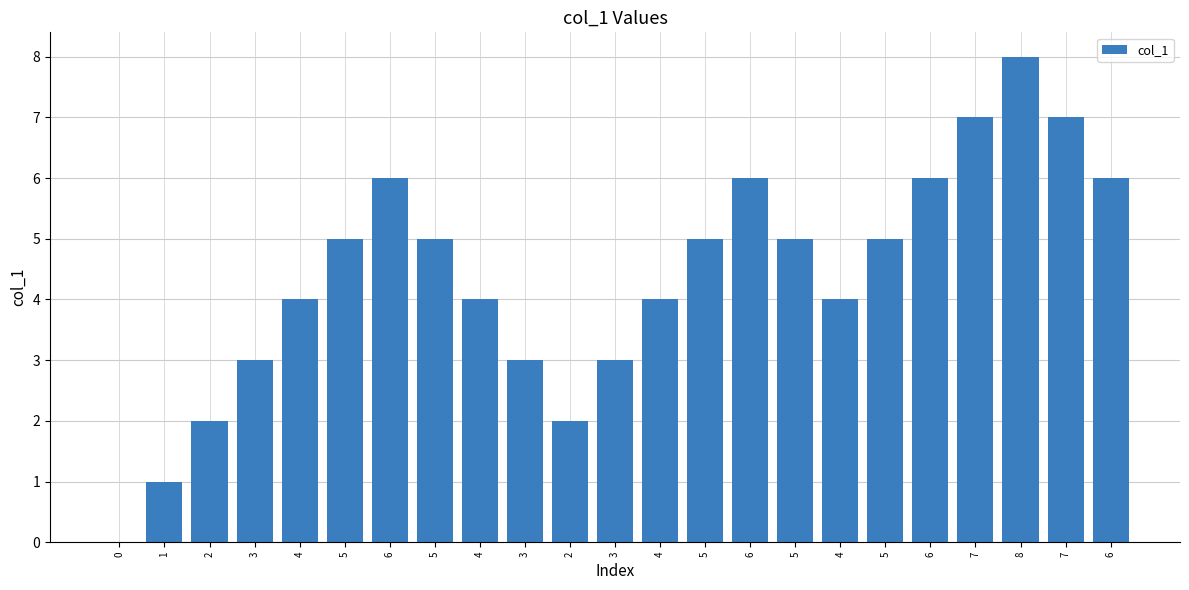

Reading right to left, transcribe all the data shown in this chart.

6	7	8	7	6	5	4	5	6	5	4	3	2	3	4	5	6	5	4	3	2	1	0